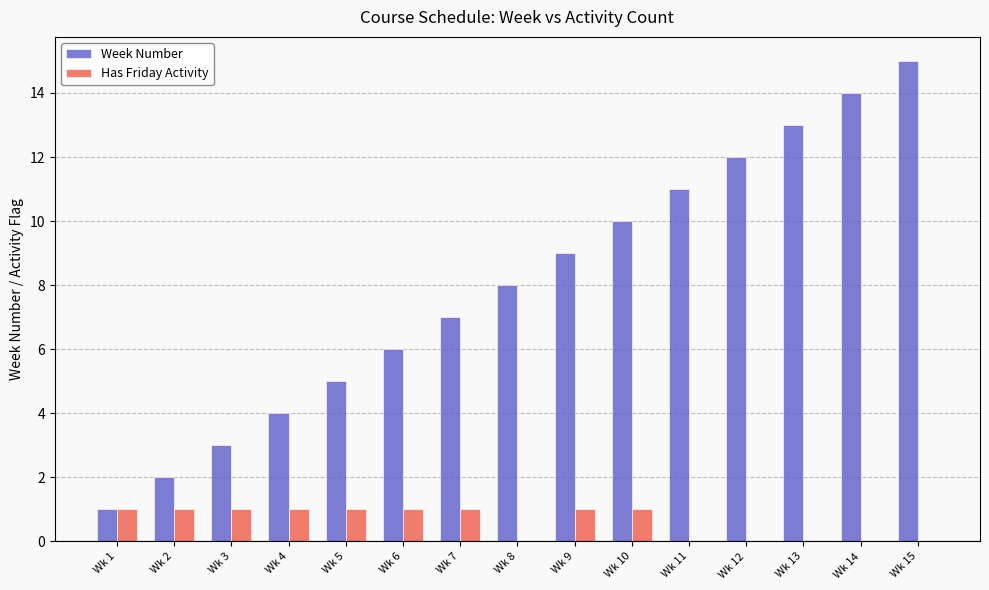

Between Wk 2 and Wk 5, which series saw the biggest shift?

Week Number